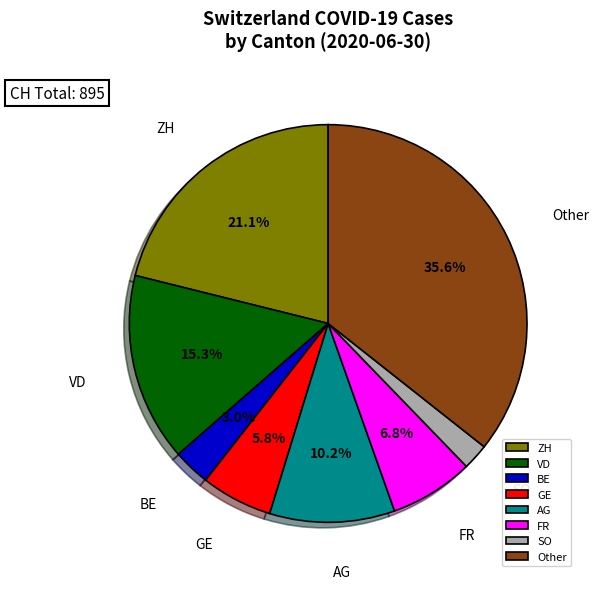

What percentage do GE and BE together represent?

8.8%